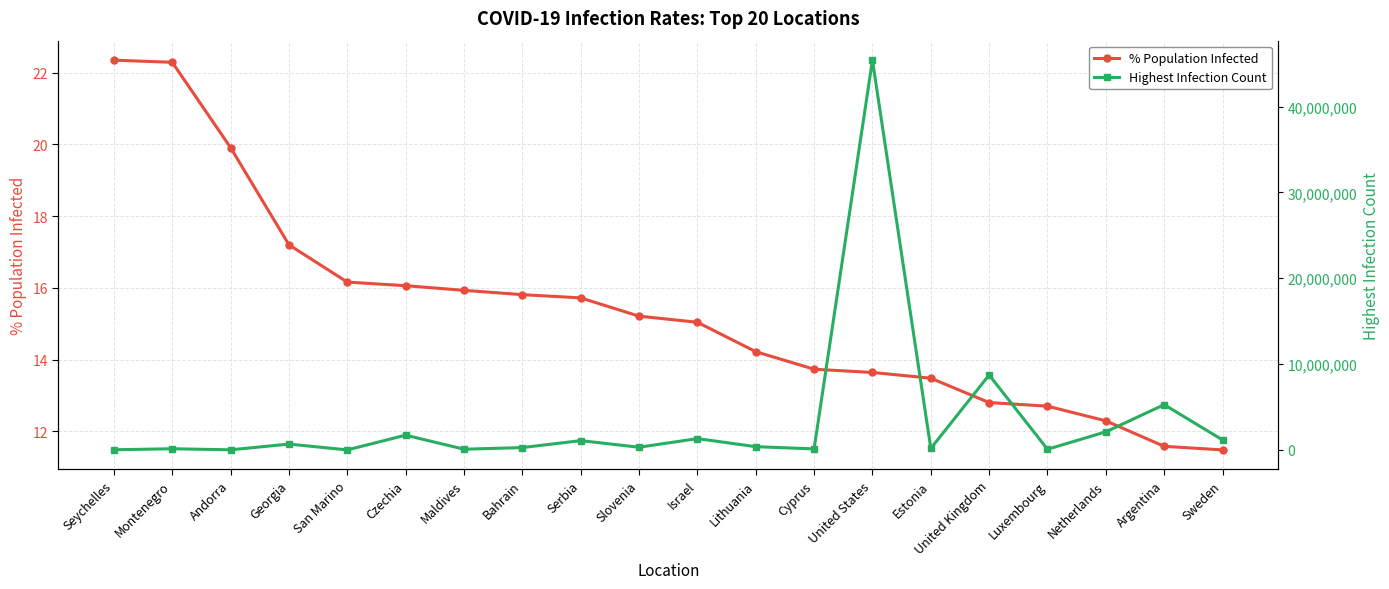

True or false: Highest Infection Count and % Population Infected cross at least once.

False